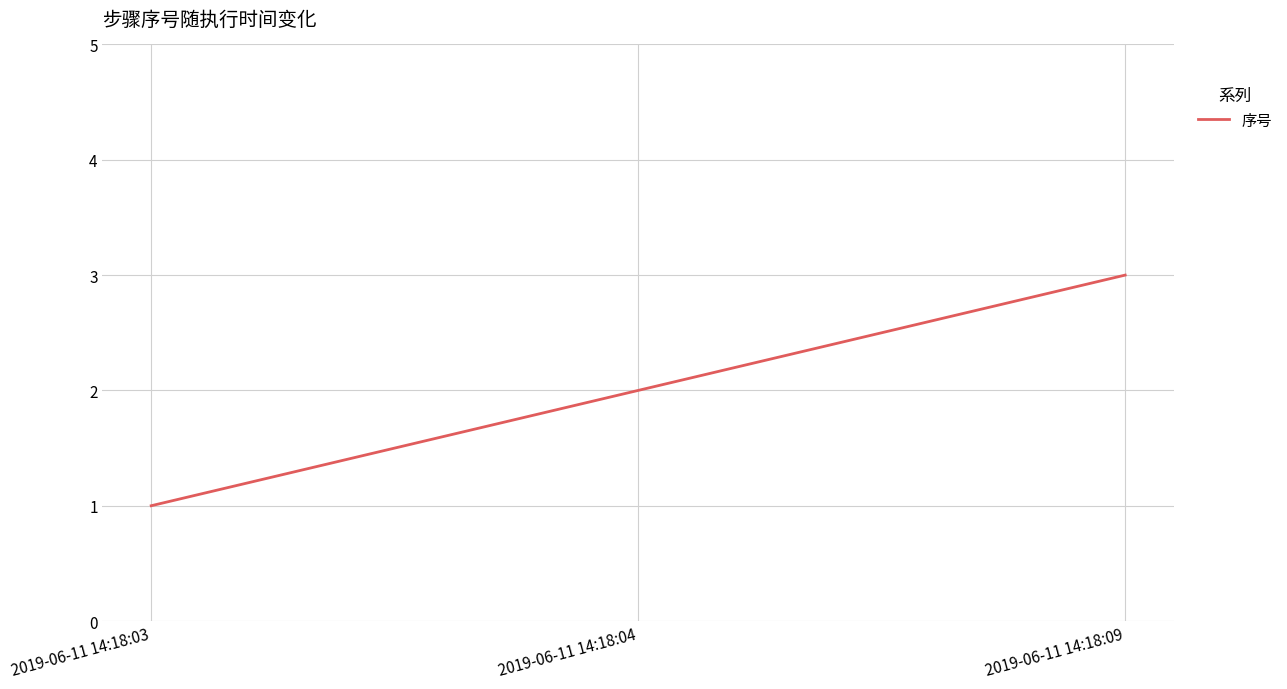

At which label is the value closest to 2?

2019-06-11 14:18:04